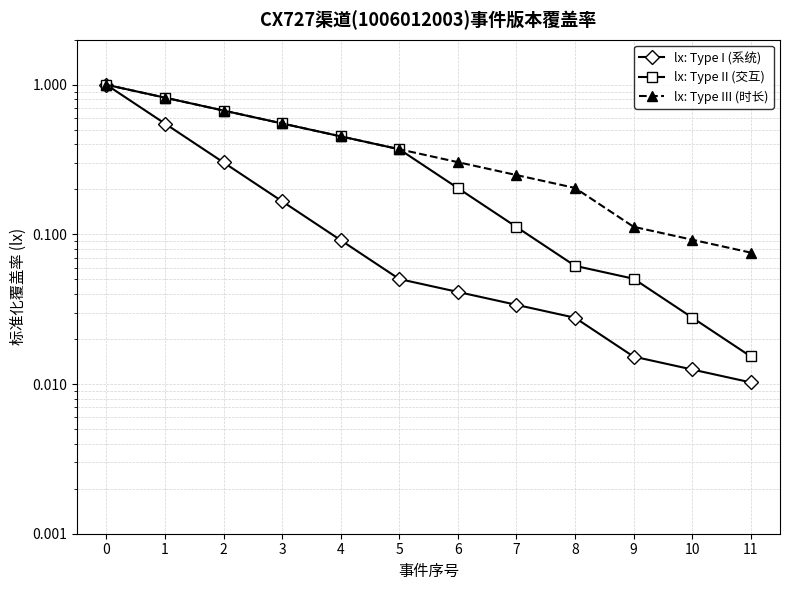

True or false: lx: Type II (交互) and lx: Type I (系统) cross at least once.

False